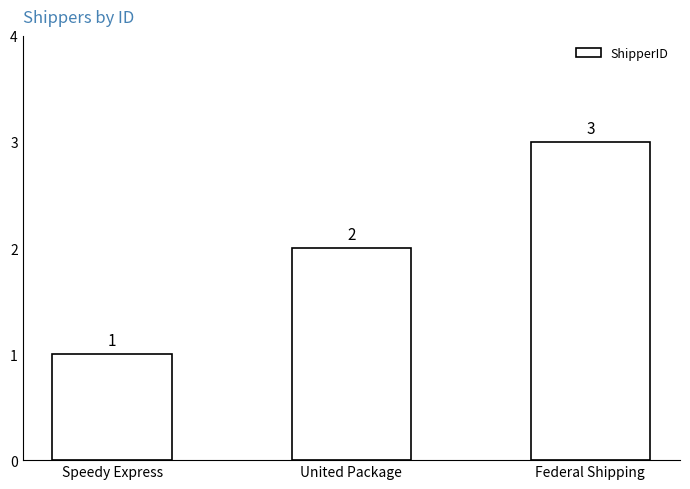

What is the value of the 1st bar from the left?

1